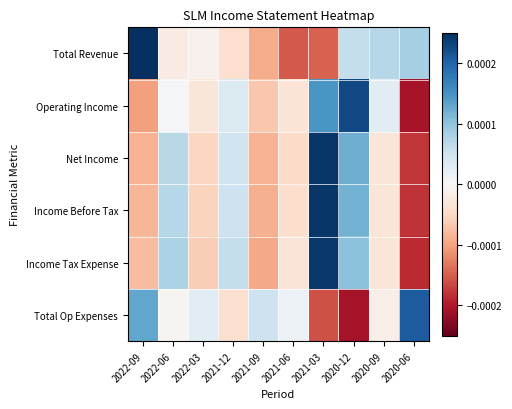

Count the number of categories in the chart.

10